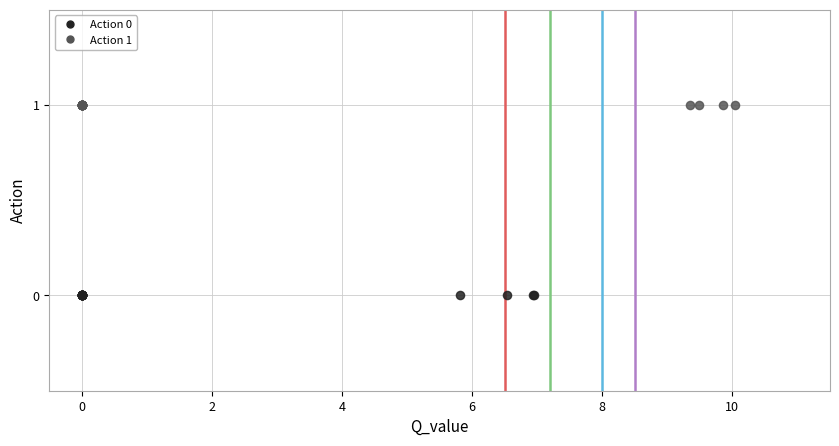

Which series reaches the minimum Y coordinate?

Action 0